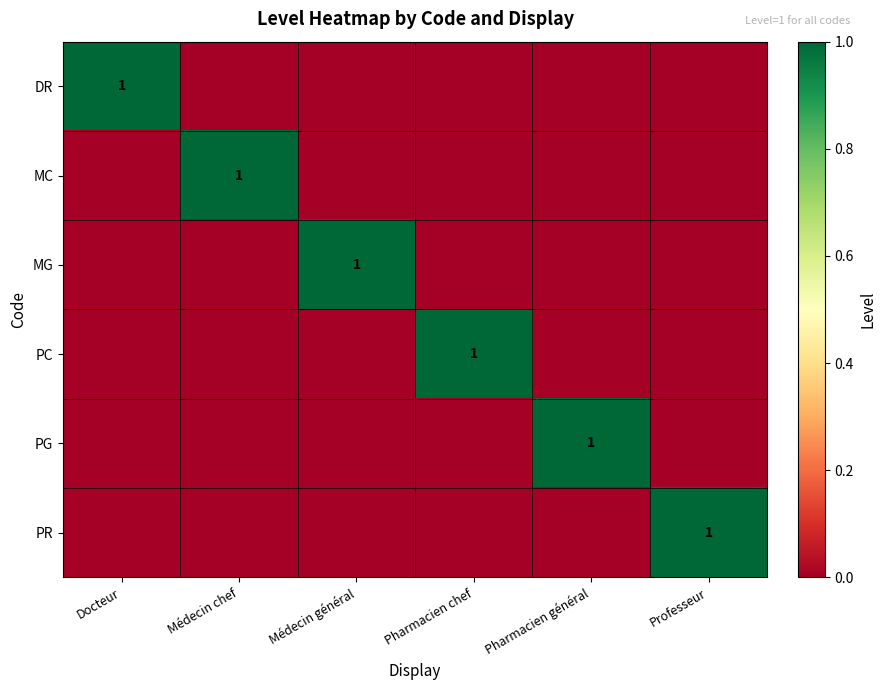

The value of MC at Médecin chef is 0. True or false?

False